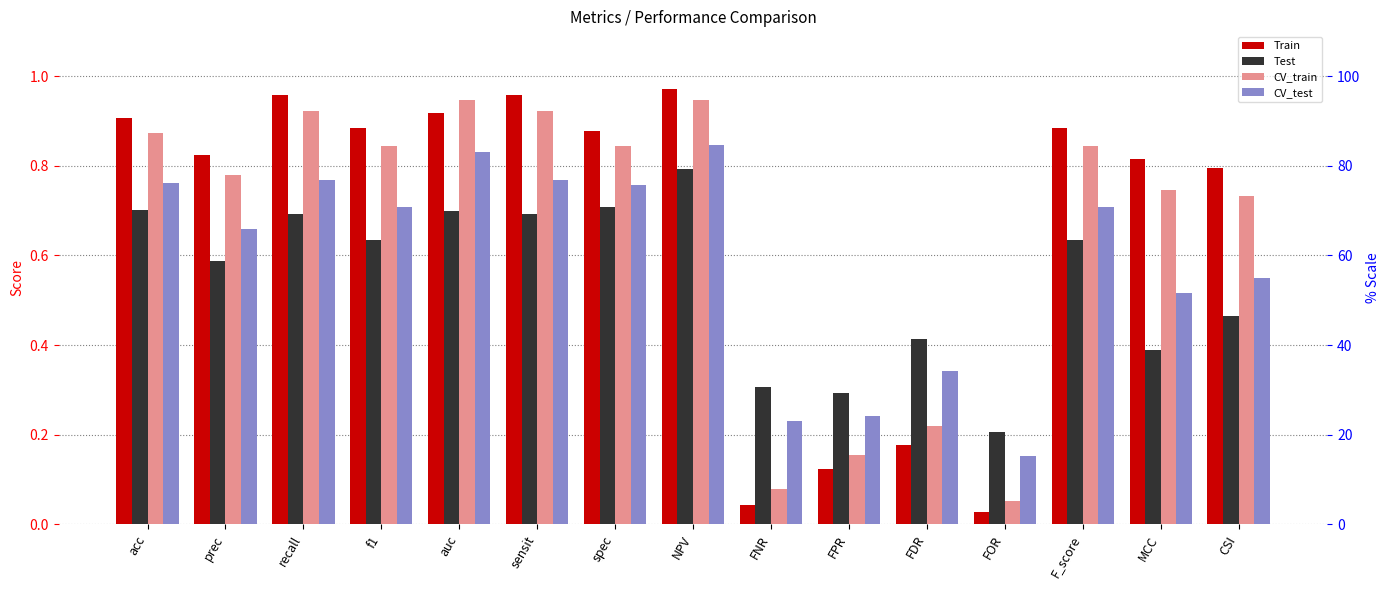

Reading left to right, extract all data points from this chart.

Train: 0.9	0.8	1.0	0.9	0.9	1.0	0.9	1.0	0.0	0.1	0.2	0.0	0.9	0.8	0.8
Test: 0.7	0.6	0.7	0.6	0.7	0.7	0.7	0.8	0.3	0.3	0.4	0.2	0.6	0.4	0.5
CV_train: 0.9	0.8	0.9	0.8	0.9	0.9	0.8	0.9	0.1	0.2	0.2	0.1	0.8	0.7	0.7
CV_test: 0.8	0.7	0.8	0.7	0.8	0.8	0.8	0.8	0.2	0.2	0.3	0.2	0.7	0.5	0.5